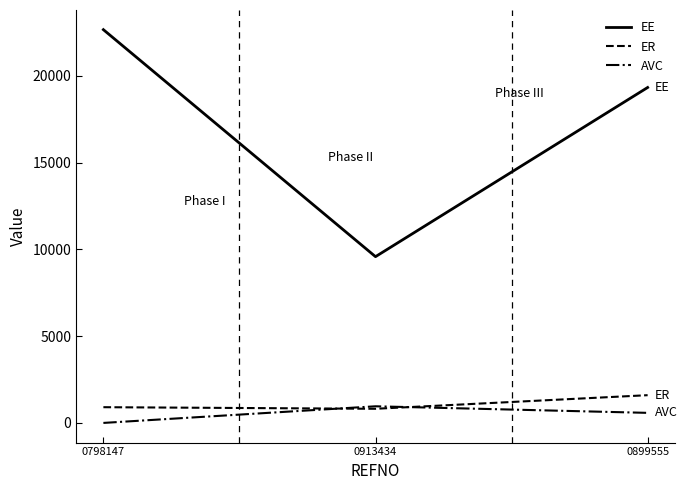

What is the total value across all series at 0913434?

11356.2